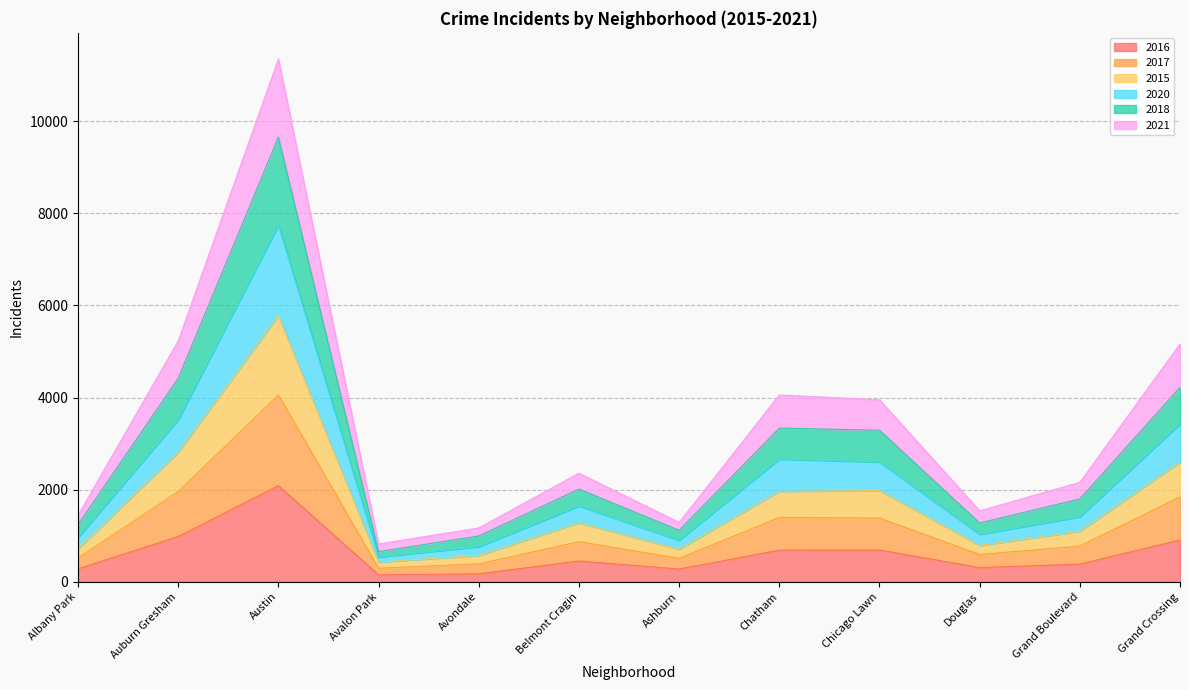

True or false: 2016 has a value of 276 at Ashburn.

True